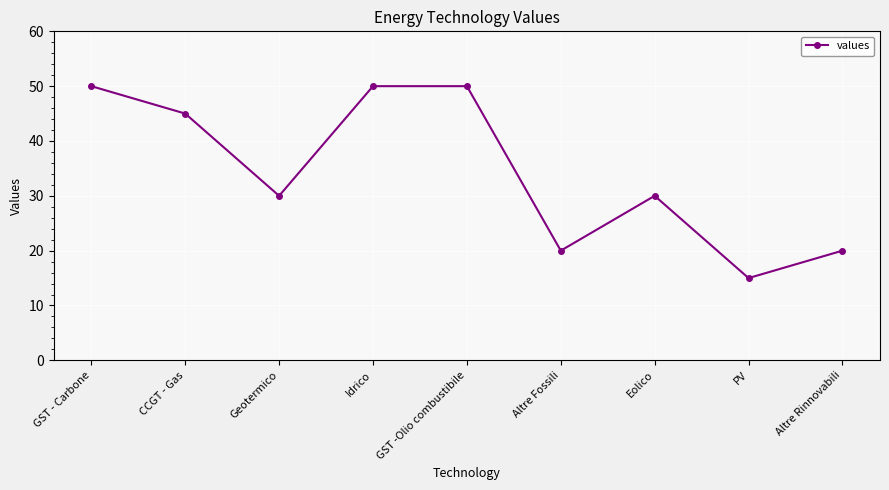

Where is the first local minimum?

Geotermico